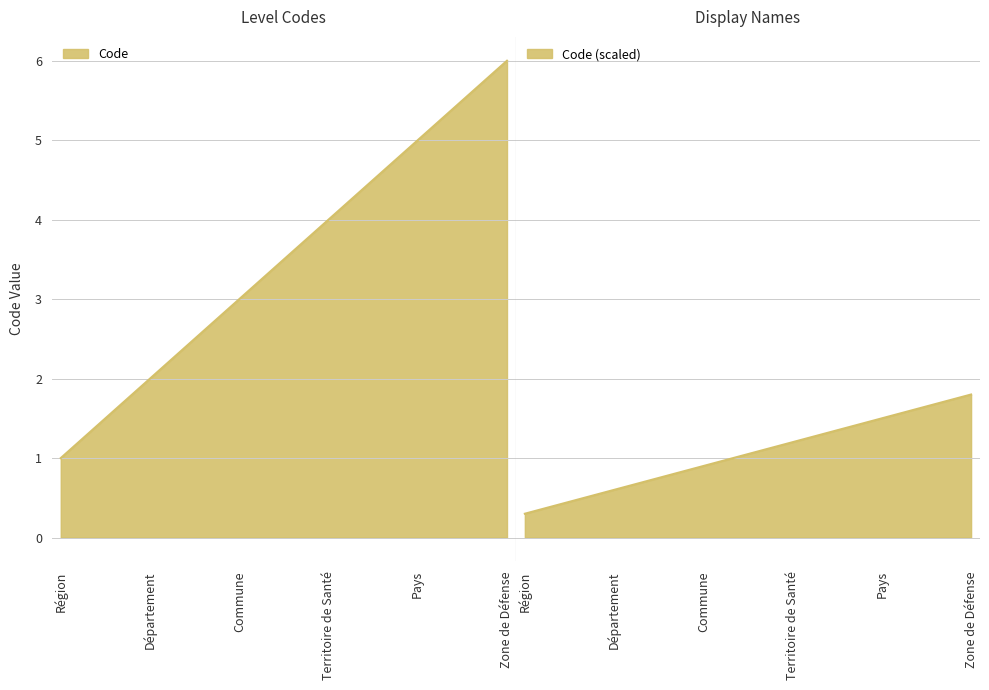

Between Territoire de Santé and Pays, which is larger?

Pays